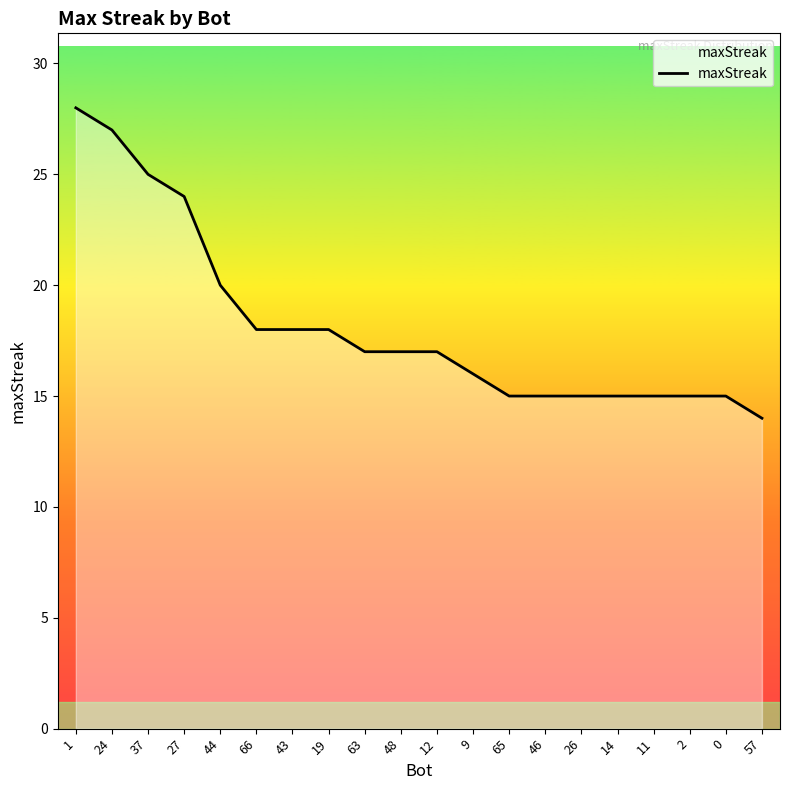

What is the ratio of the value at 2 to the value at 63?

0.9